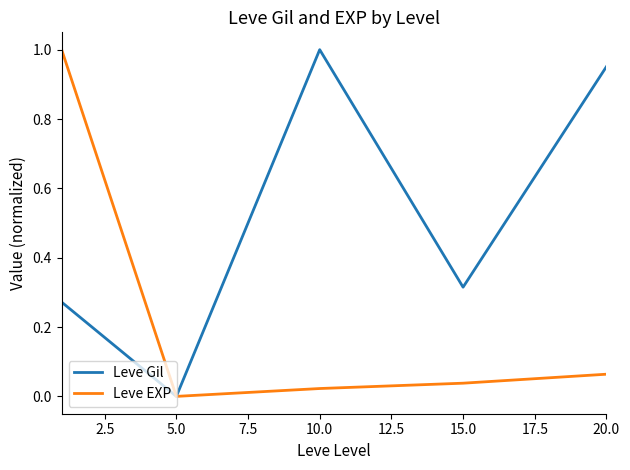

Which series has the largest total across all categories?

Leve Gil